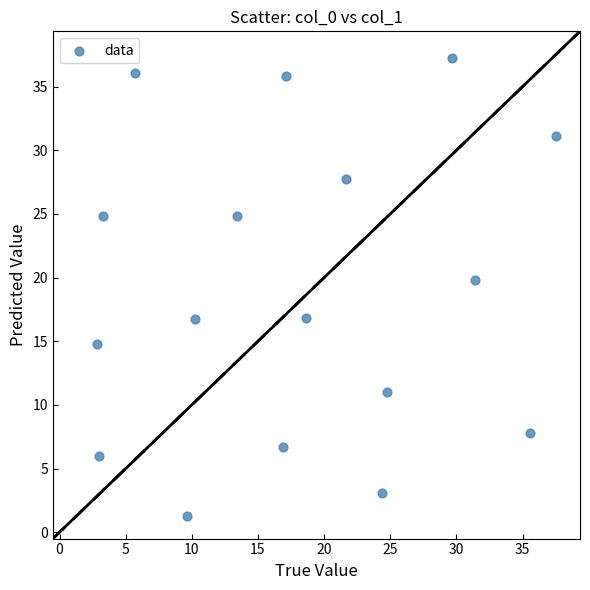

What is the range of Y values (max minus min)?

36.0